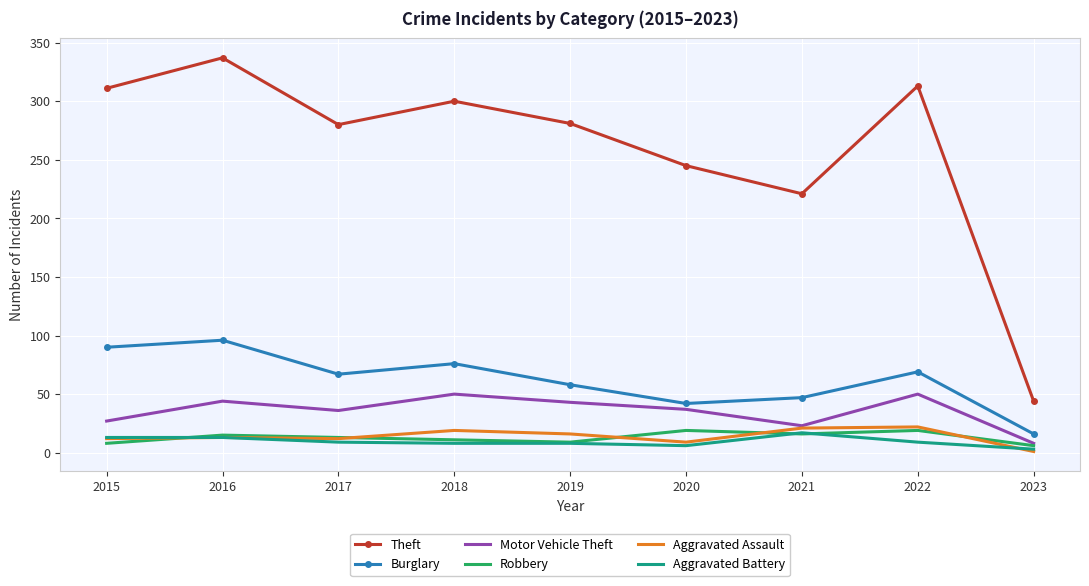

What is the lowest value of the Burglary series?

16